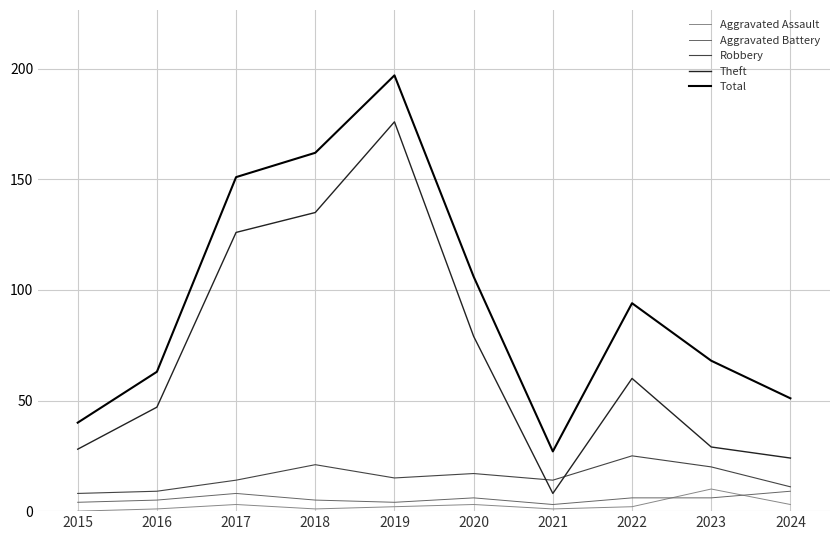

Reading right to left, what are all the values shown in this chart?

Aggravated Assault: 3	10	2	1	3	2	1	3	1	0
Aggravated Battery: 9	6	6	3	6	4	5	8	5	4
Robbery: 11	20	25	14	17	15	21	14	9	8
Theft: 24	29	60	8	79	176	135	126	47	28
Total: 51	68	94	27	106	197	162	151	63	40